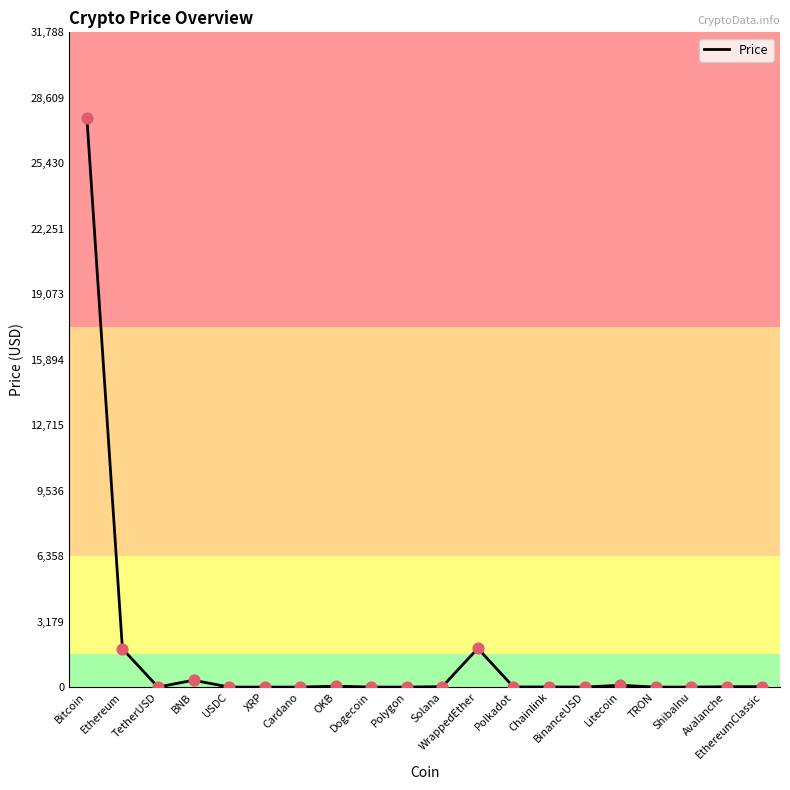

What is the change in value from USDC to Chainlink?

+6.2